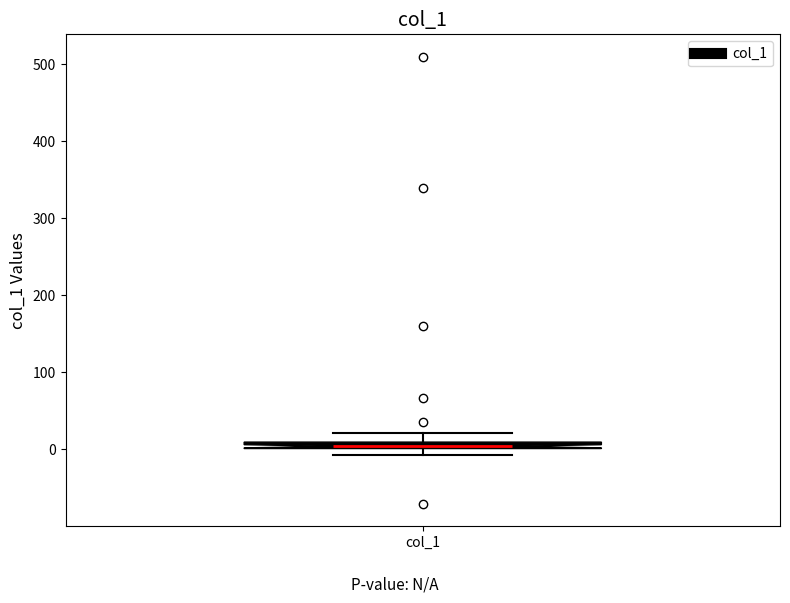

Where is the upper edge of the box for col_1 on the y-axis? The values are not printed on the chart, so give them approximately, as read against the axis.

10